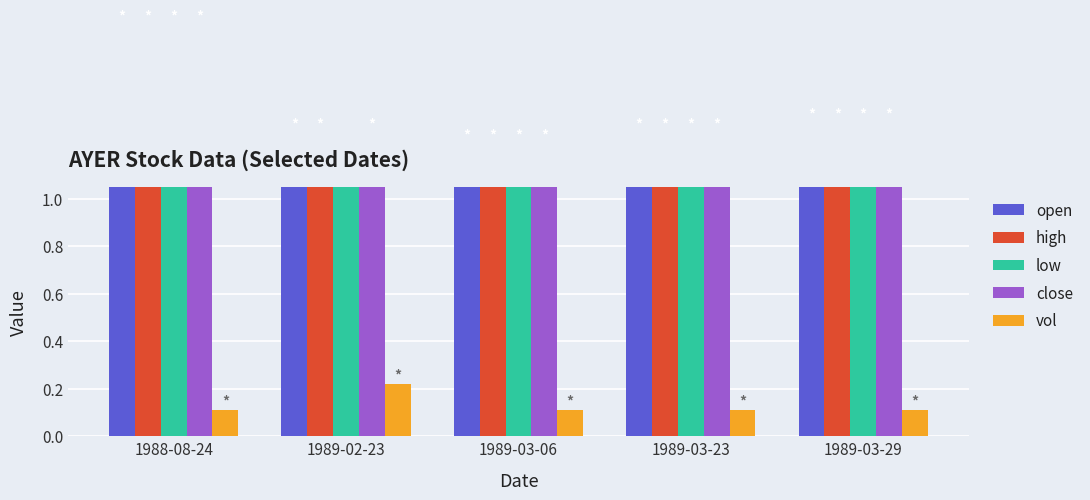

How many series are shown in this chart?

5